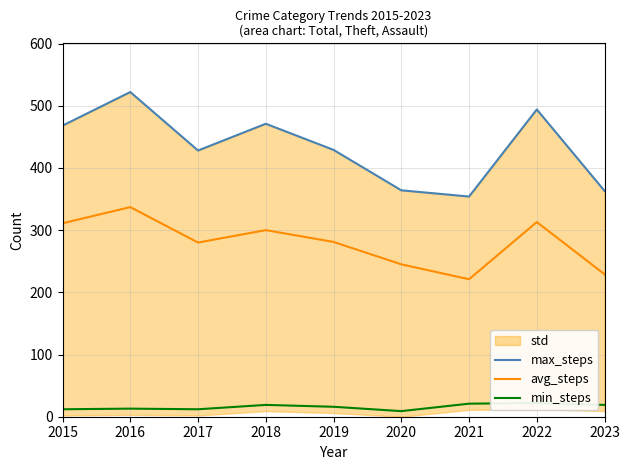

List the labels in order of max_steps value, largest first.

2016, 2022, 2018, 2015, 2019, 2017, 2020, 2023, 2021